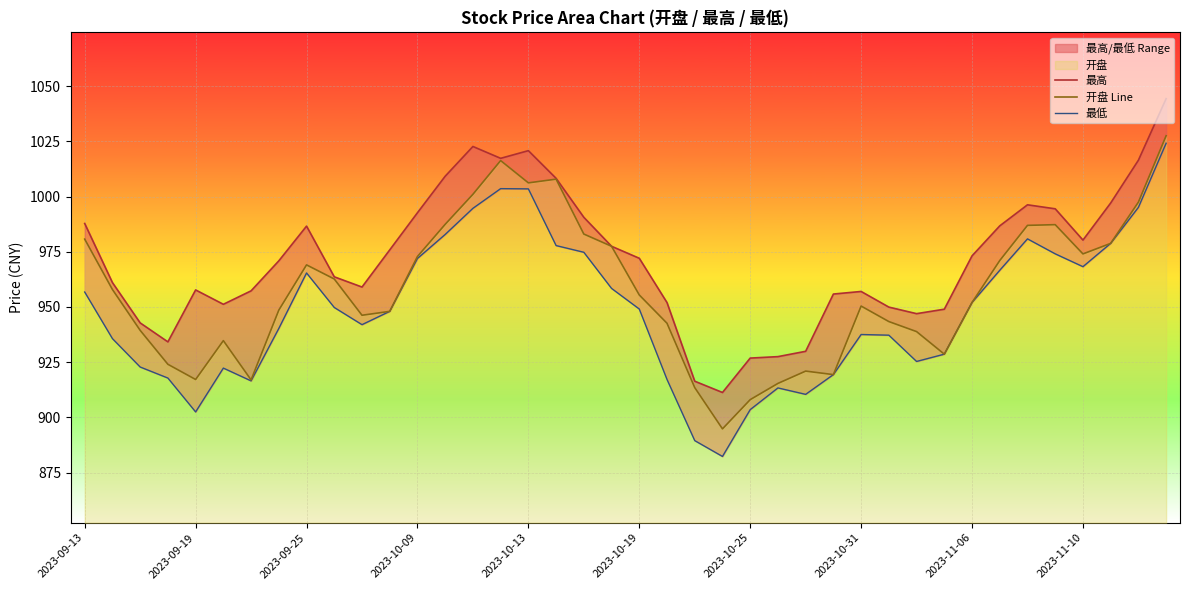

True or false: 最低 and 最高 intersect in this chart.

False